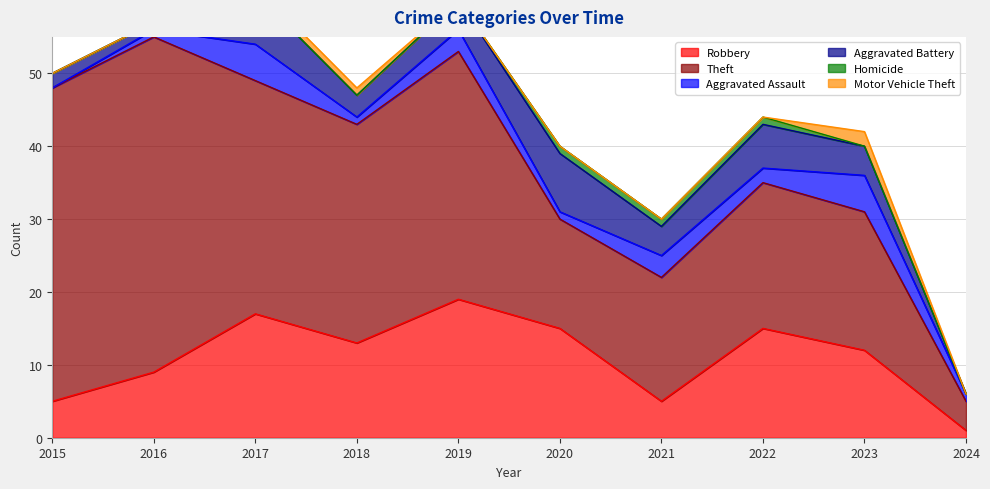

True or false: Aggravated Battery has more than 0 points higher than both neighbors.

True